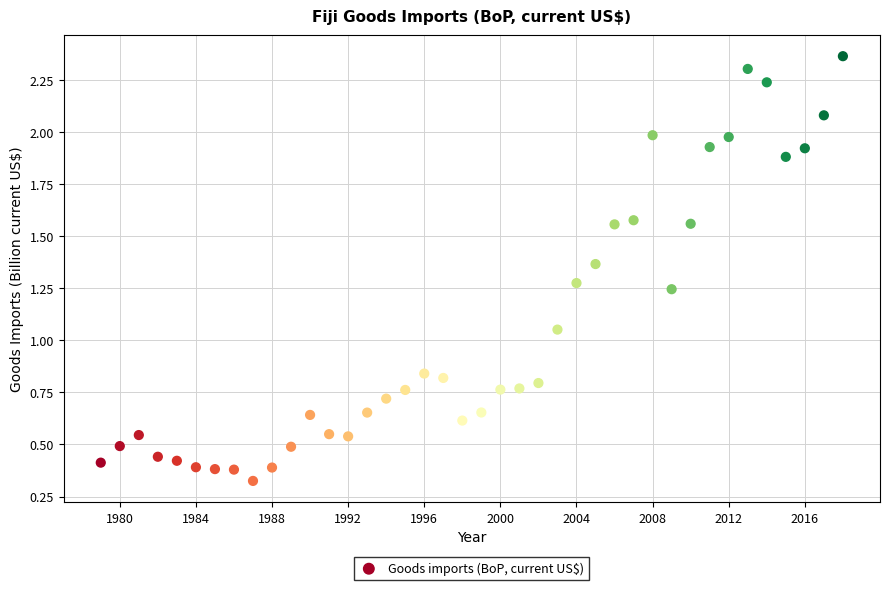

What is the range of X values (max minus min)?

39.0